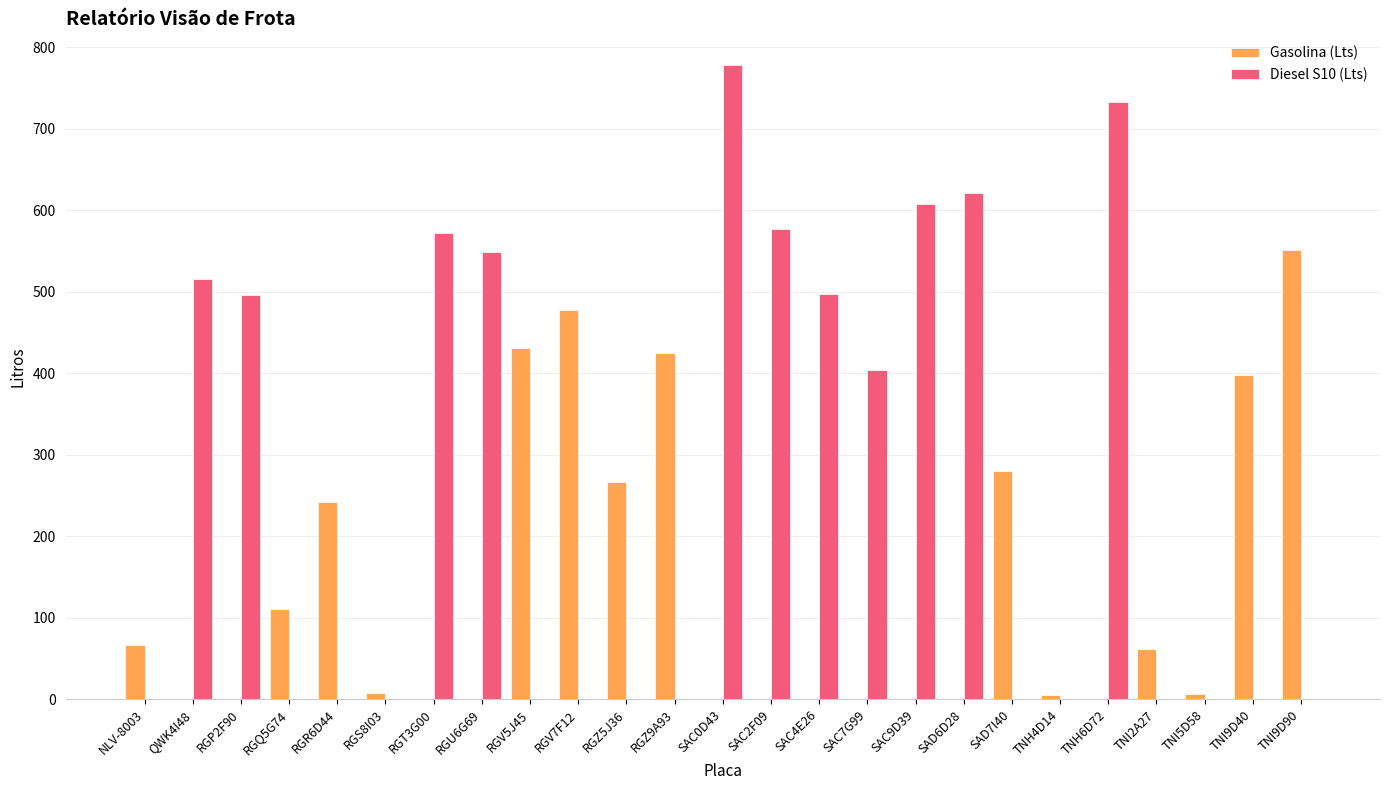

True or false: Gasolina (Lts) has a value of 258.8 at RGP2F90.

False